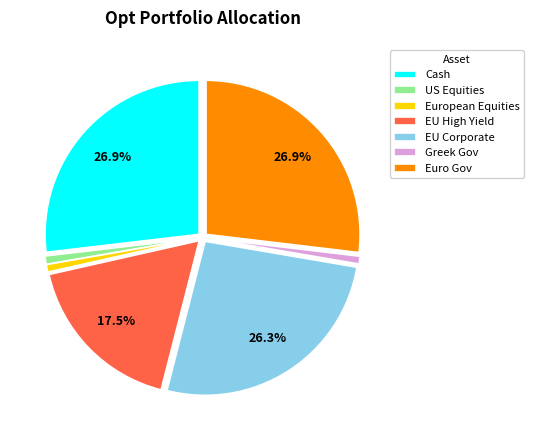

How much of the chart is everything except EU High Yield?

82.5%